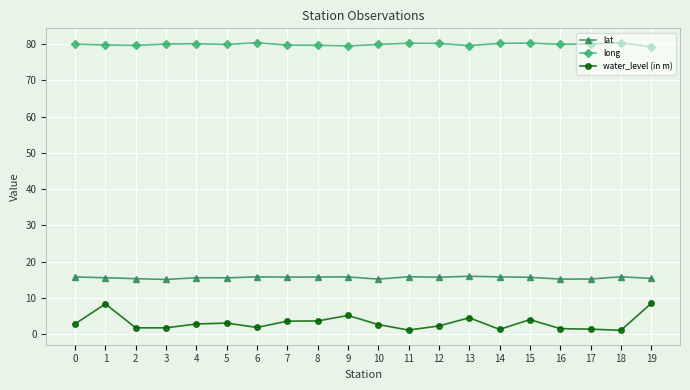

What is the average value of the long series?

79.9